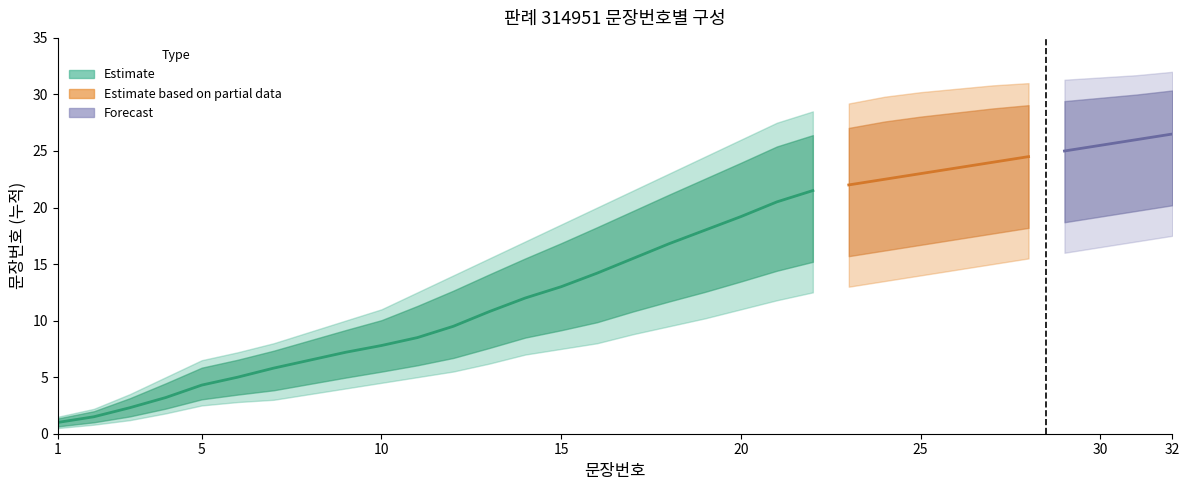

What is the value of the upper_estimate point at the 13th from the left?

15.5